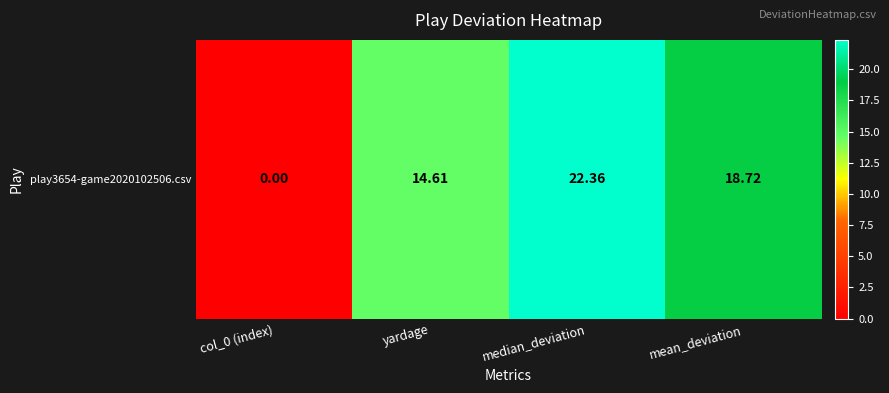

Reading left to right, transcribe all the data shown in this chart.

0.0	14.6	22.4	18.7